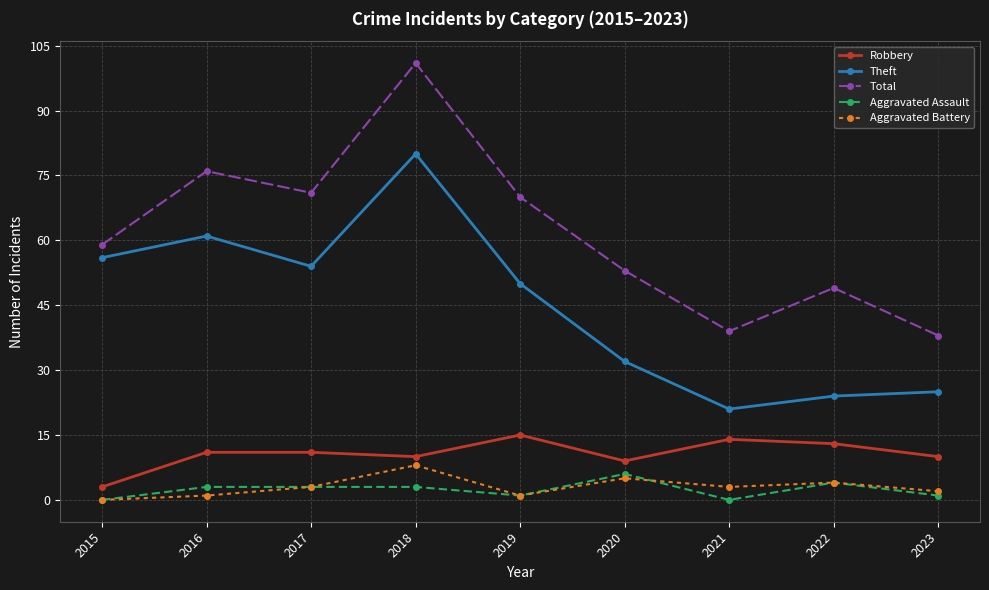

What is the maximum value for Aggravated Assault?

6